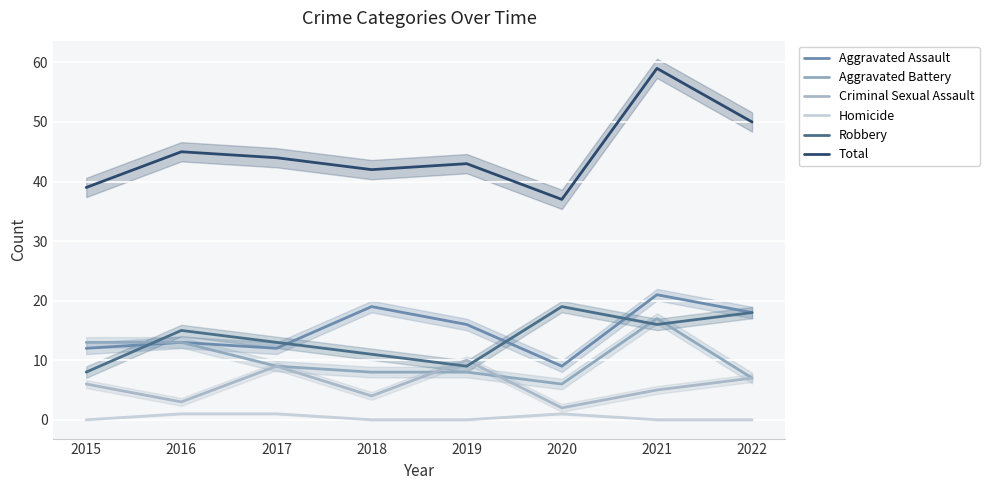

What is the difference between the maximum and minimum values in the Aggravated Battery series?

11